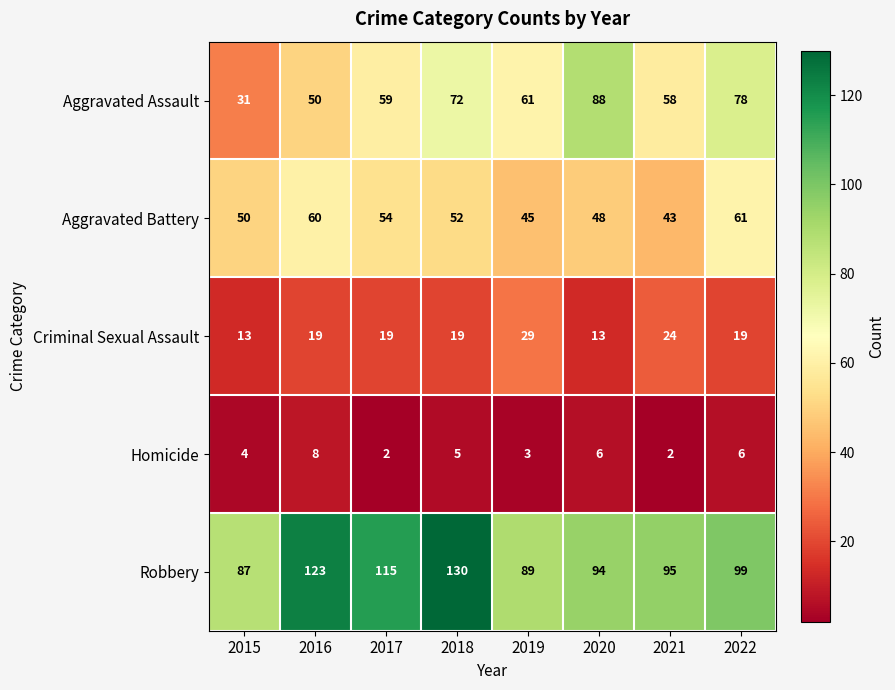

True or false: Aggravated Assault has a value of 50 at 2016.

True